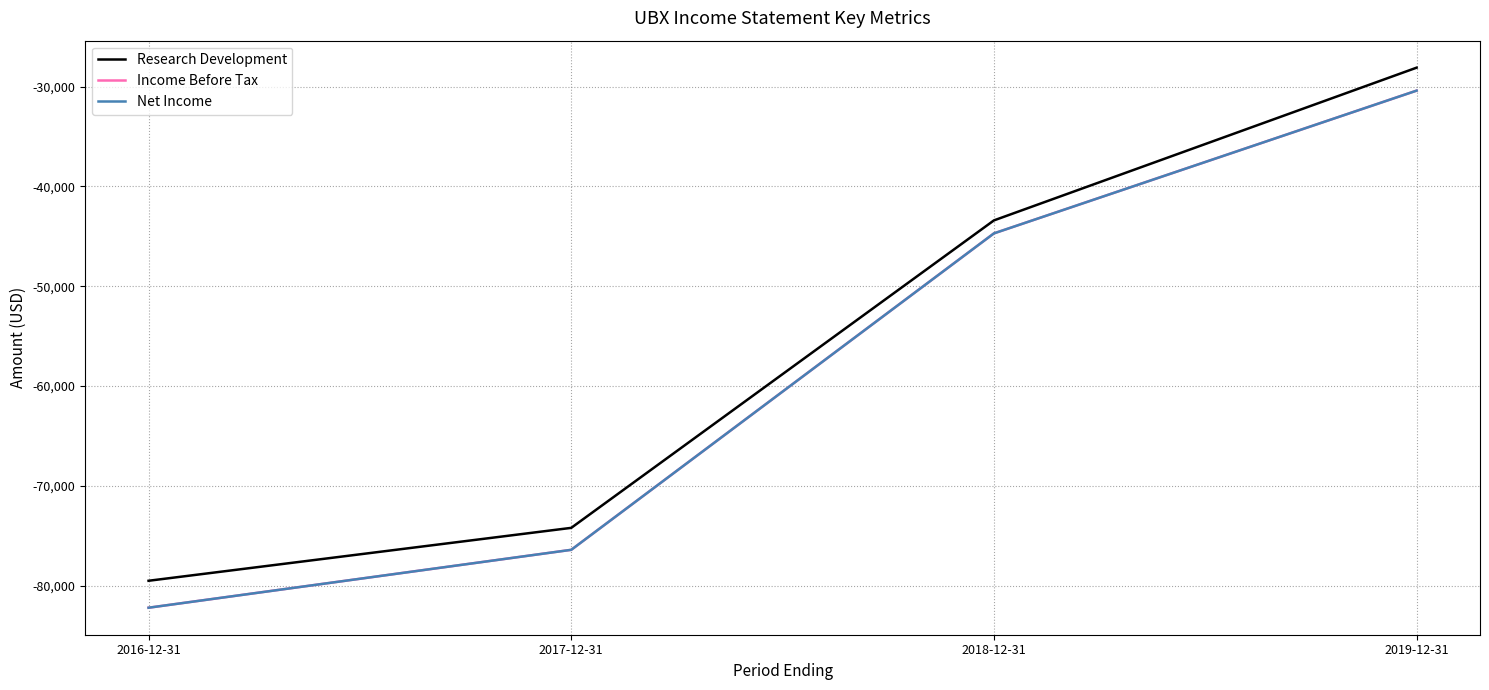

Does the chart display data point markers on the line(s)?

No